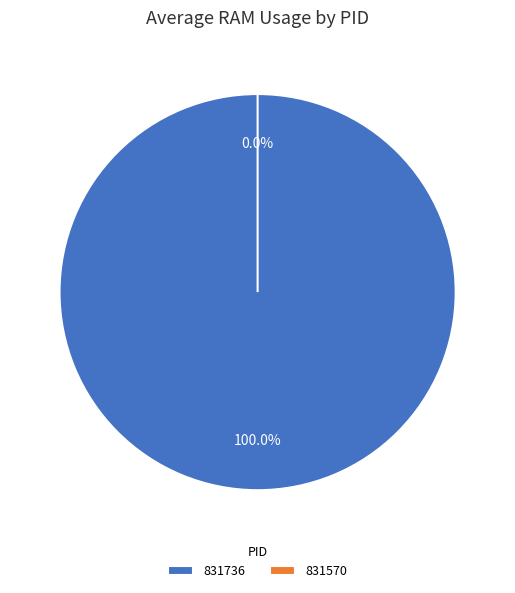

What is the majority slice?

831736